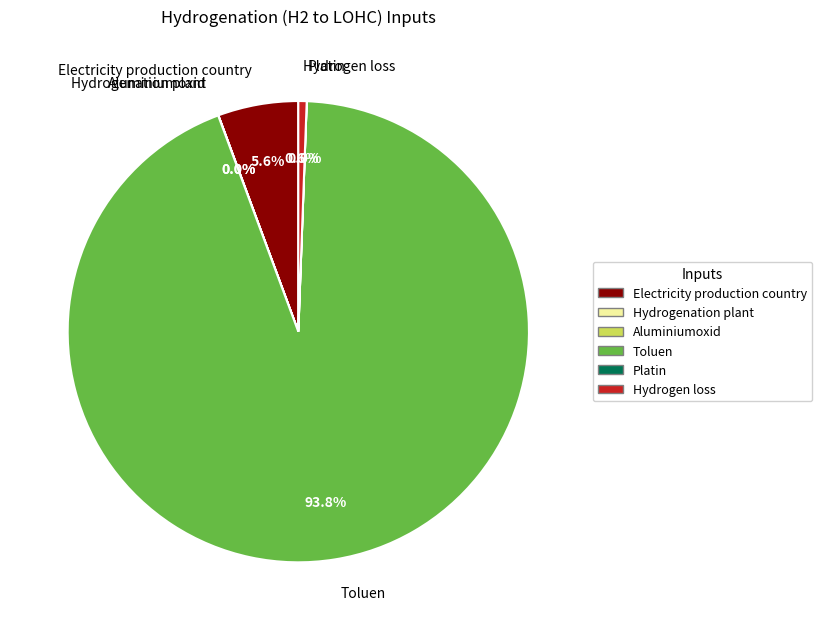

Does any single category account for the majority?

Yes